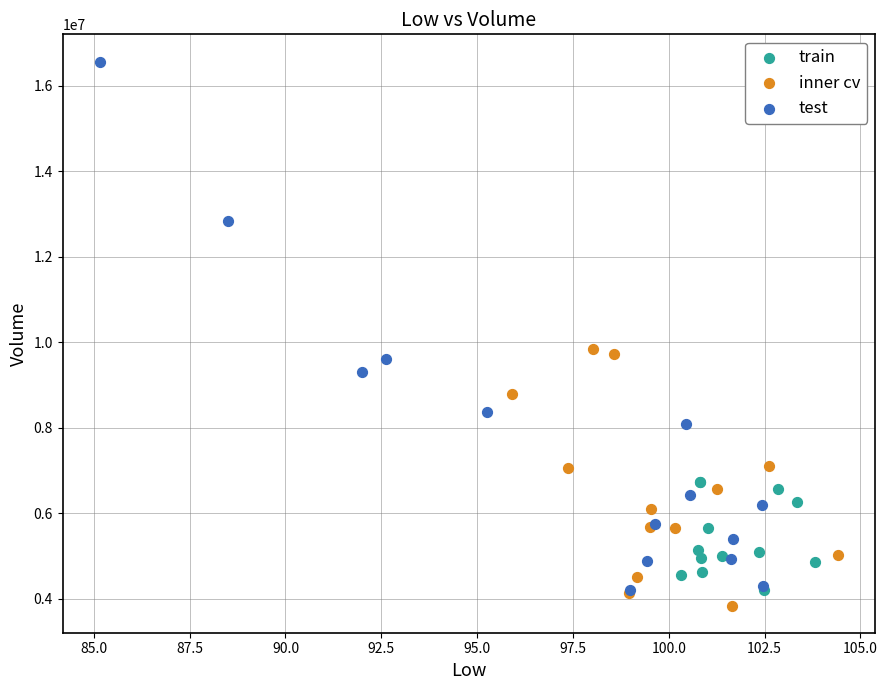

Which series contains the highest Y value?

test